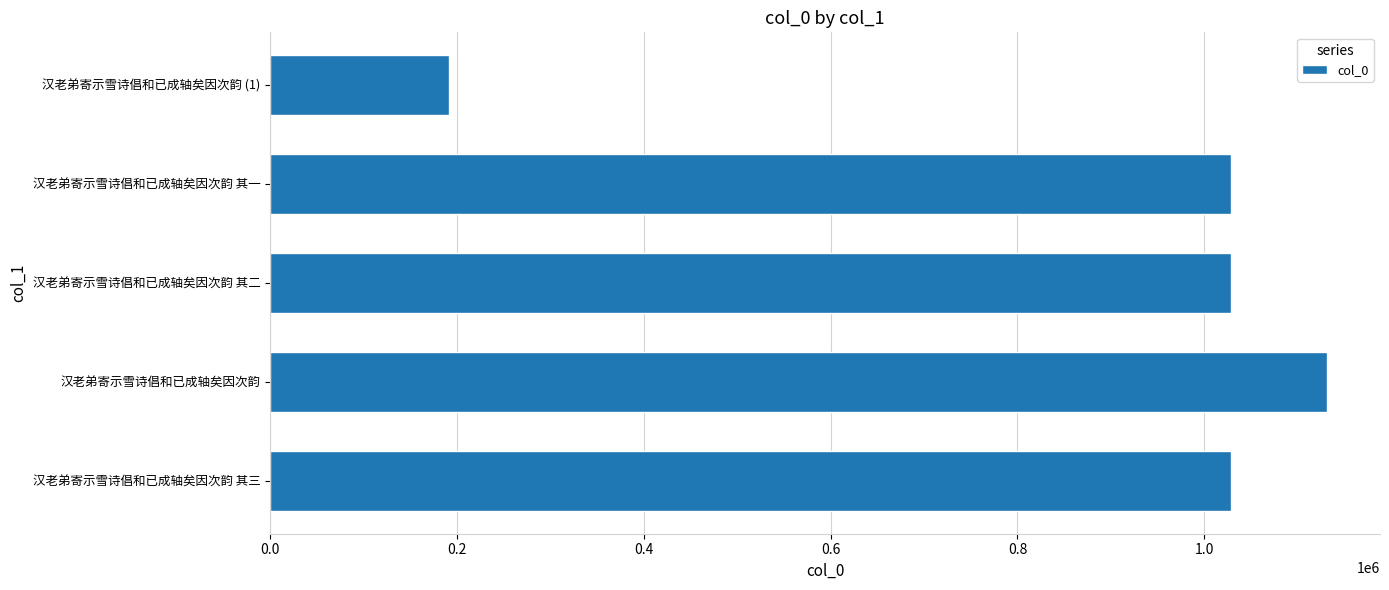

What is the maximum value shown in the chart?

1131422